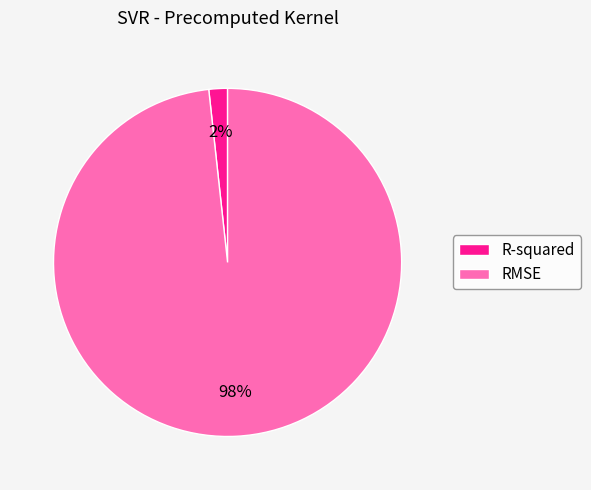

Does RMSE account for over 50% of the chart?

Yes